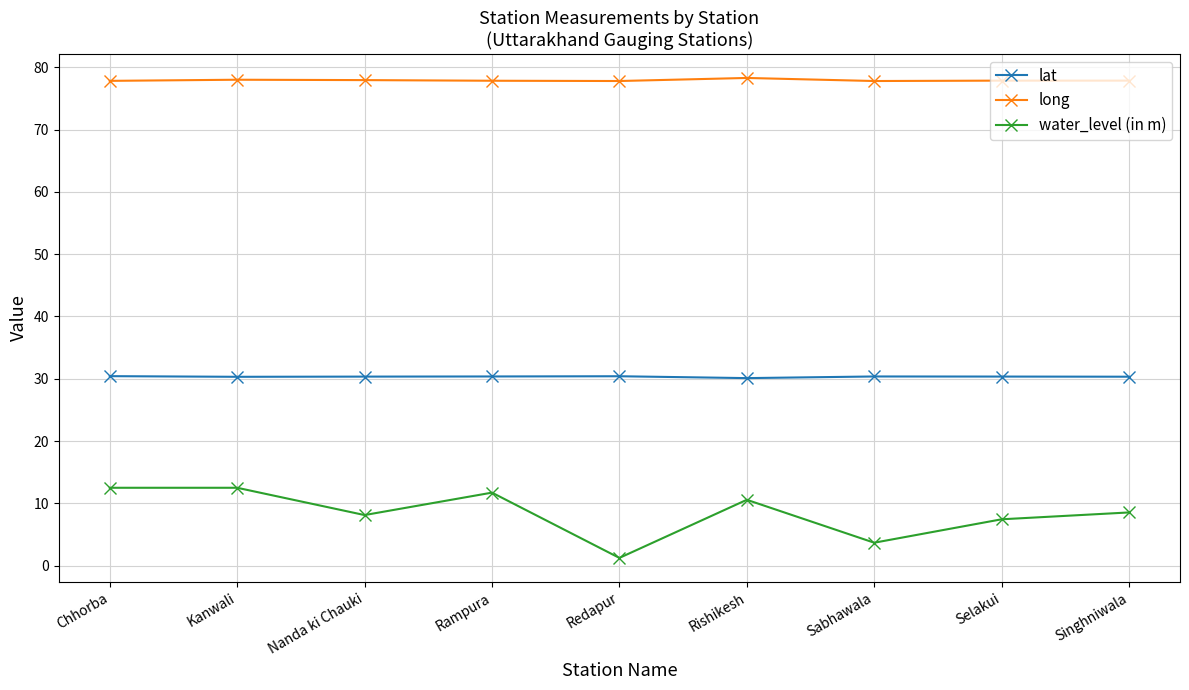

True or false: lat has more than 0 points higher than both neighbors.

True